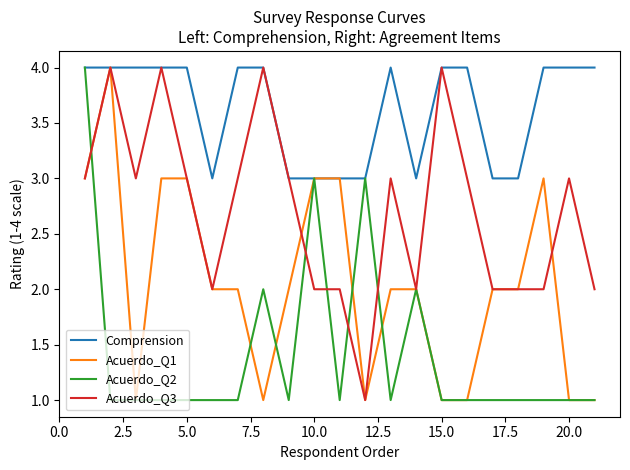

Which series has the largest total across all categories?

Comprension